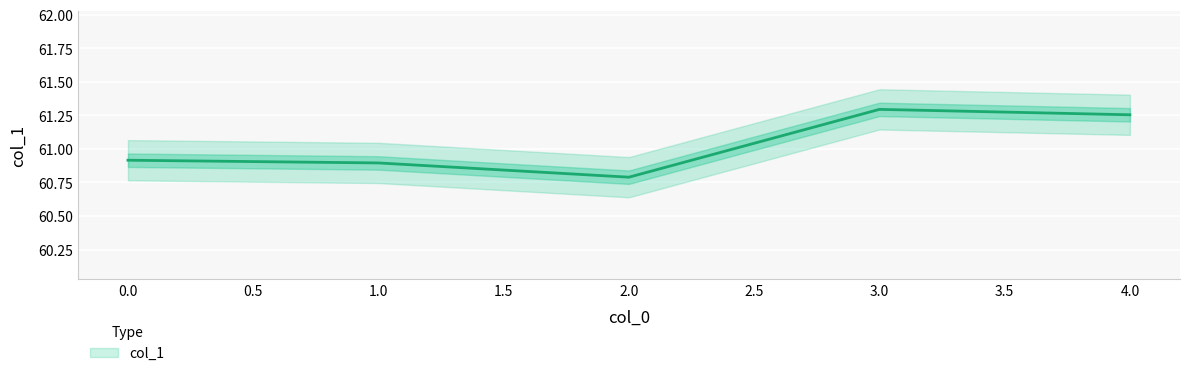

List the labels in order of value, smallest first.

2, 1, 0, 4, 3